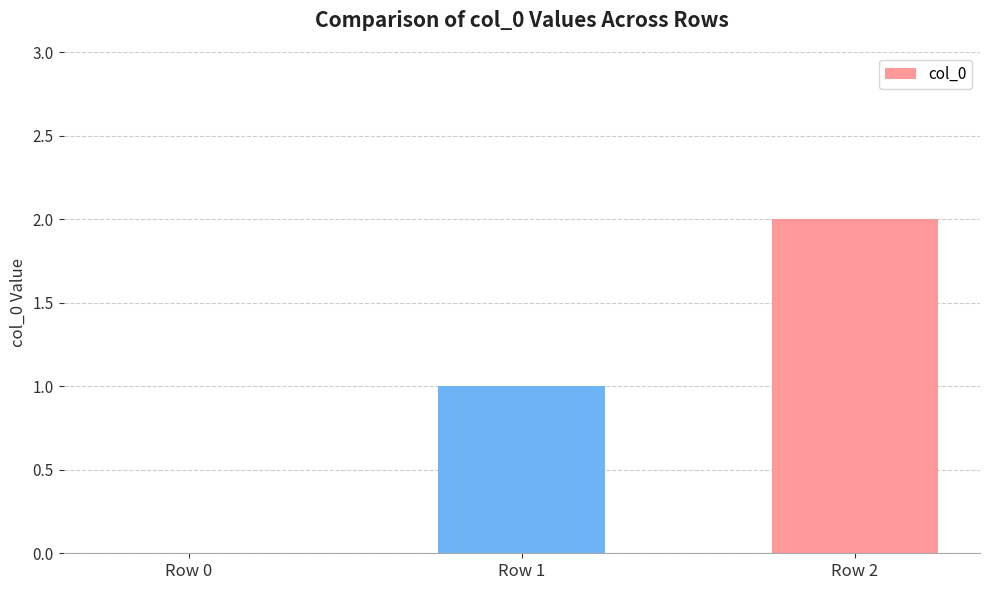

At which category does the chart reach its peak across all series?

Row 2